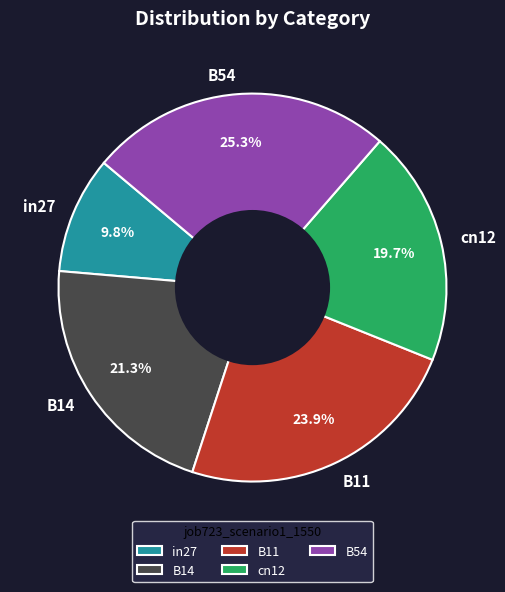

What percentage do in27 and B14 together represent?

31.1%